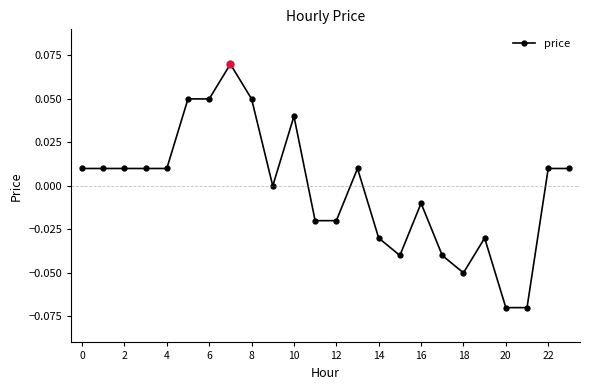

True or false: the data has more than 1 interior local peaks.

True